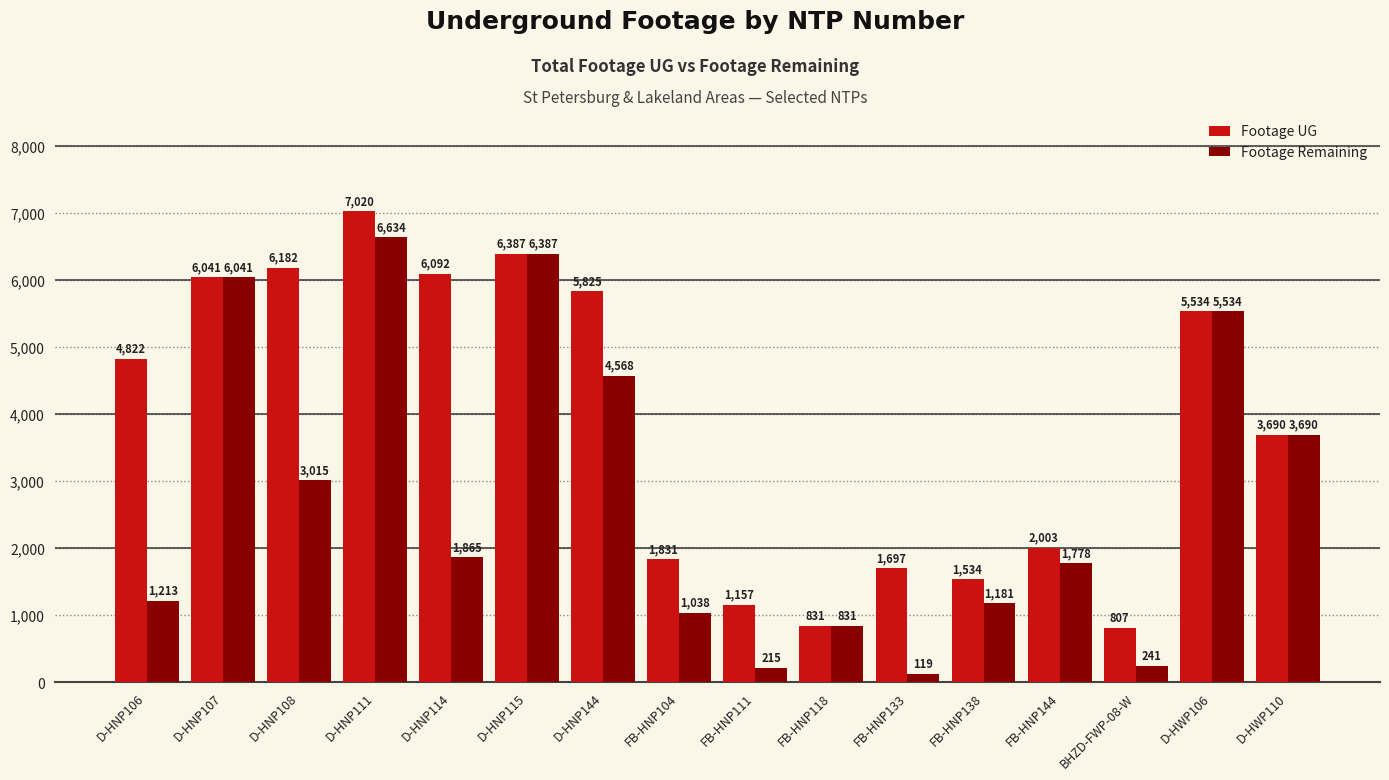

What is the label of the 8th bar from the right?

FB-HNP111